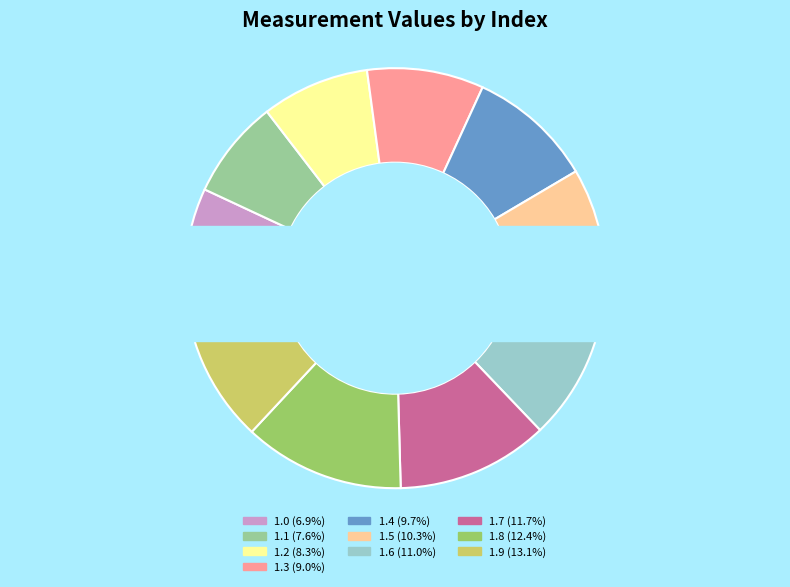

The 1.4 slice represents 10% of the pie. True or false?

True